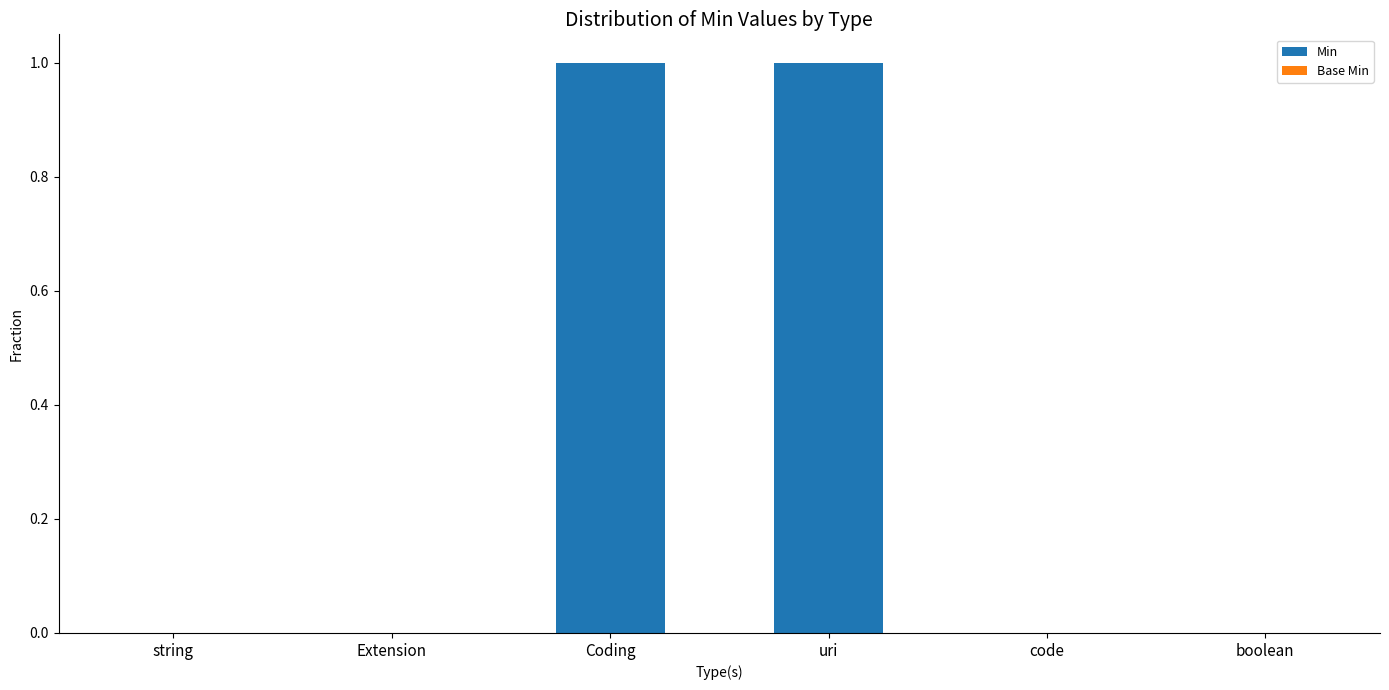

Which has a higher value, Coding or string?

Coding